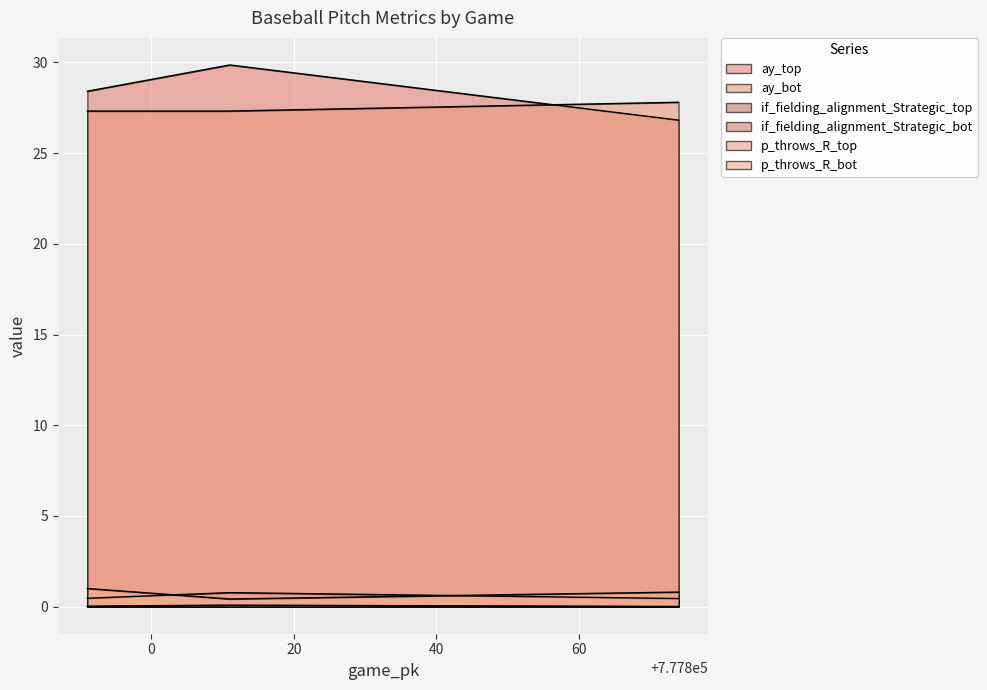

The p_throws_R_top series shows 0.0 at 777874. True or false?

True